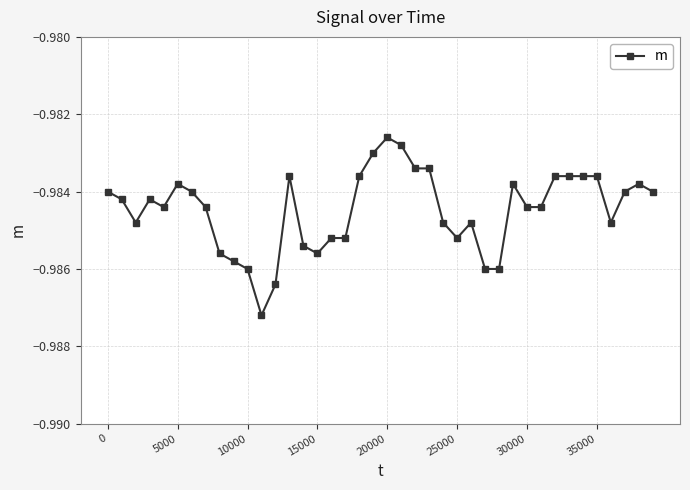

True or false: there are more than 1 points higher than both neighbors.

True